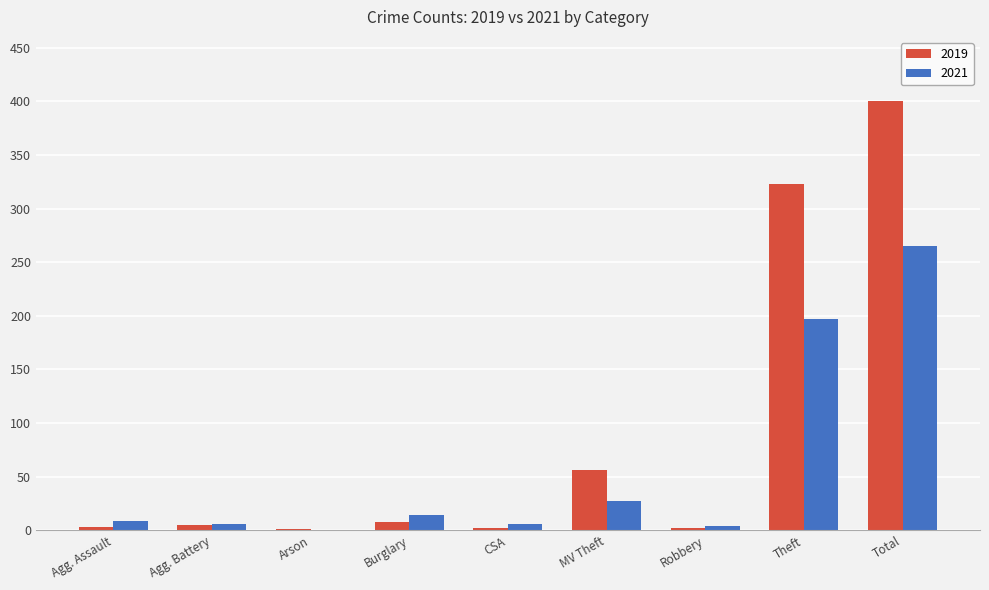

Count the number of data series in this chart.

2